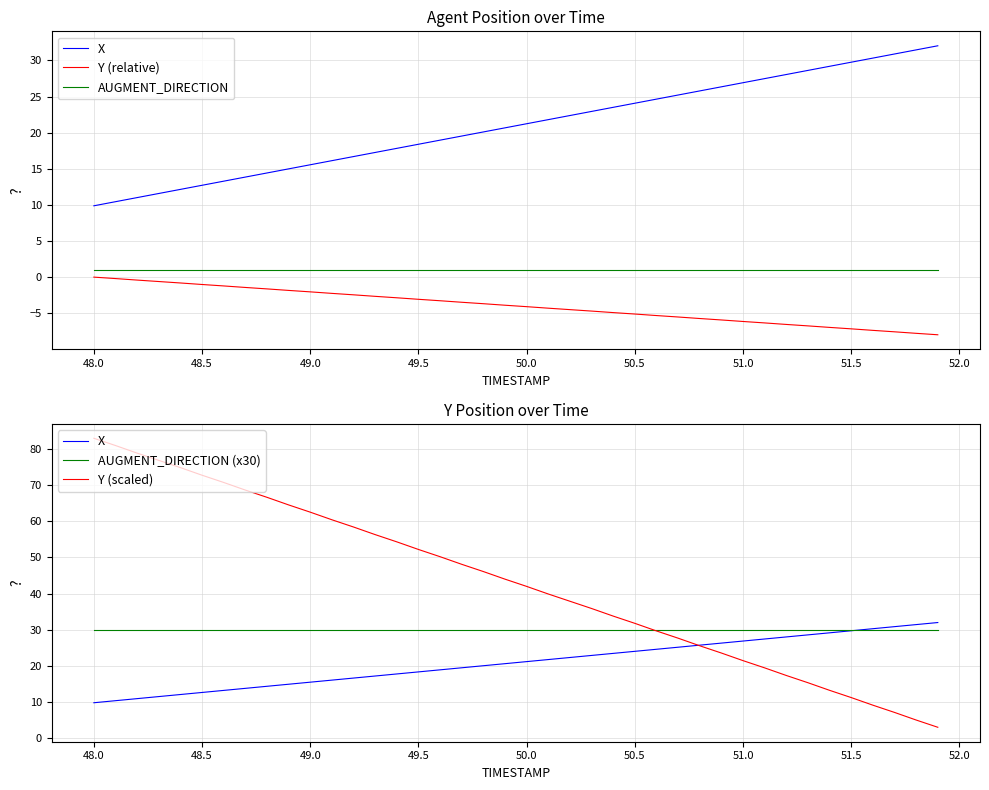

Reading left to right, extract all data points from this chart.

X: 9.9	10.4	11.0	11.6	12.1	12.7	13.3	13.8	14.4	15.0	15.6	16.1	16.7	17.3	17.8	18.4	19.0	19.5	20.1	20.7	21.2	21.8	22.4	22.9	23.5	24.1	24.6	25.2	25.8	26.3	26.9	27.5	28.0	28.6	29.2	29.8	30.3	30.9	31.5	32.0
Y (relative): 0.0	-0.2	-0.4	-0.6	-0.8	-1.0	-1.2	-1.4	-1.6	-1.8	-2.0	-2.2	-2.4	-2.7	-2.9	-3.1	-3.3	-3.5	-3.7	-3.9	-4.1	-4.3	-4.5	-4.7	-4.9	-5.1	-5.3	-5.5	-5.7	-5.9	-6.1	-6.3	-6.6	-6.8	-7.0	-7.2	-7.4	-7.6	-7.8	-8.0
AUGMENT_DIRECTION: 1.0	1.0	1.0	1.0	1.0	1.0	1.0	1.0	1.0	1.0	1.0	1.0	1.0	1.0	1.0	1.0	1.0	1.0	1.0	1.0	1.0	1.0	1.0	1.0	1.0	1.0	1.0	1.0	1.0	1.0	1.0	1.0	1.0	1.0	1.0	1.0	1.0	1.0	1.0	1.0
AUGMENT_DIRECTION (x30): 30.0	30.0	30.0	30.0	30.0	30.0	30.0	30.0	30.0	30.0	30.0	30.0	30.0	30.0	30.0	30.0	30.0	30.0	30.0	30.0	30.0	30.0	30.0	30.0	30.0	30.0	30.0	30.0	30.0	30.0	30.0	30.0	30.0	30.0	30.0	30.0	30.0	30.0	30.0	30.0
Y (scaled): 82.9	80.9	78.8	76.8	74.8	72.7	70.7	68.6	66.6	64.5	62.5	60.4	58.4	56.3	54.3	52.2	50.2	48.1	46.1	44.0	42.0	39.9	37.9	35.9	33.8	31.8	29.7	27.7	25.6	23.6	21.5	19.5	17.4	15.4	13.3	11.3	9.2	7.2	5.1	3.1